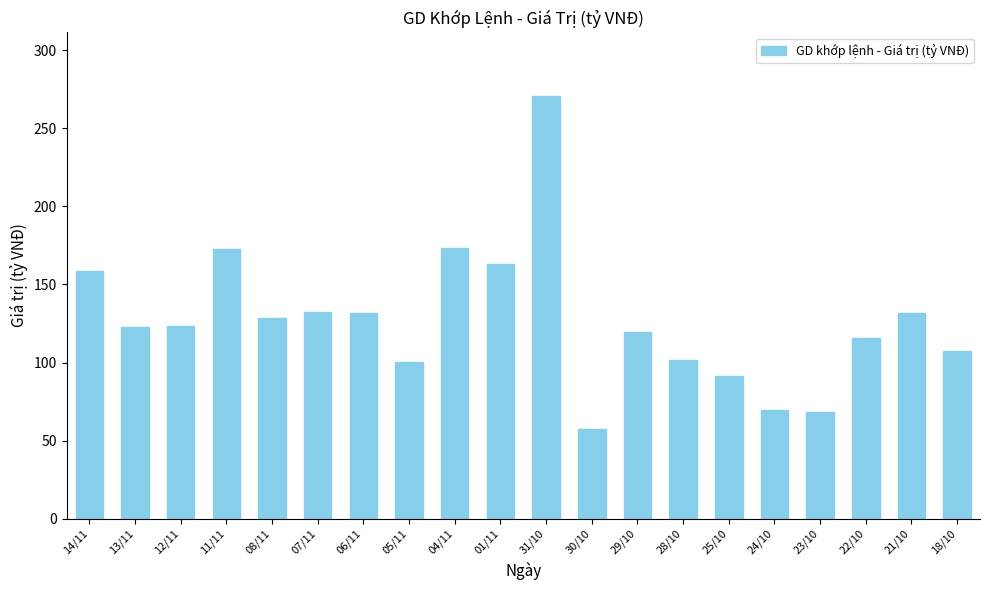

What is the approximate value at 13/11?

123.0